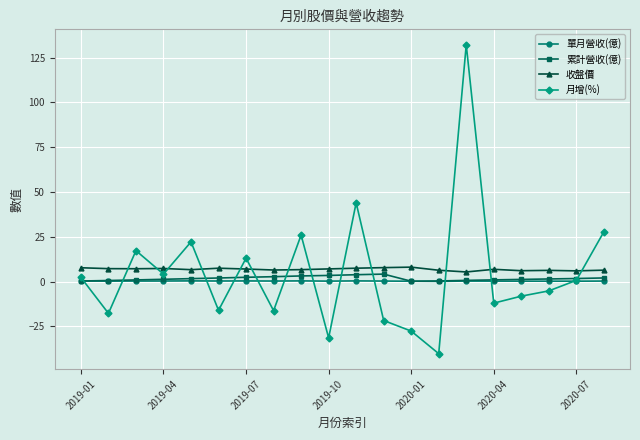

What is the smallest value displayed?

-40.2